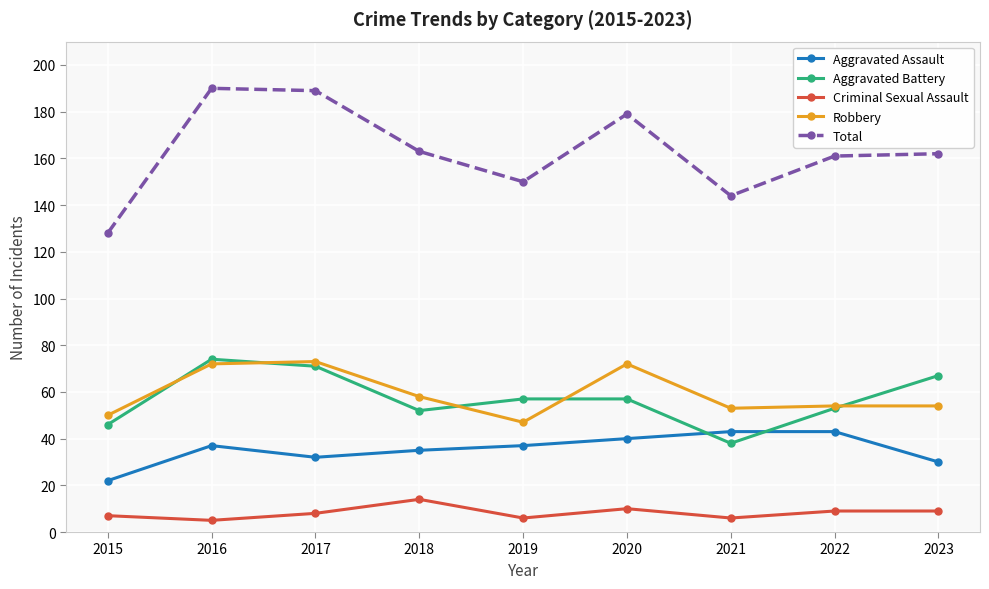

The Total series shows 77 at 2022. True or false?

False